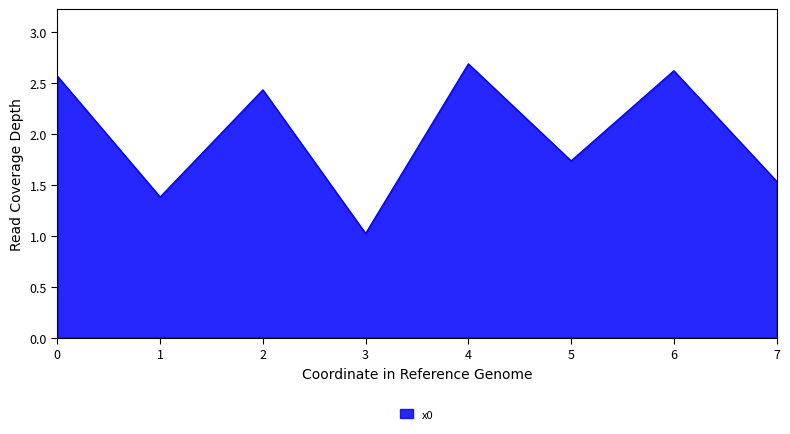

Is it true that the value at 6 is 2.6?

True